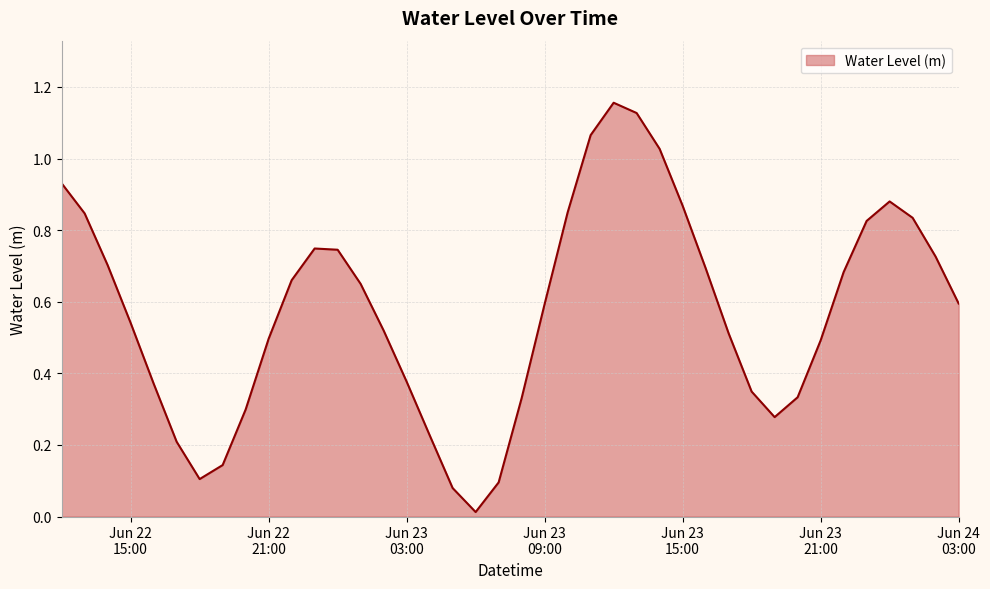

Where is the data nearest to the value 0?

2024-06-23 06:00:00